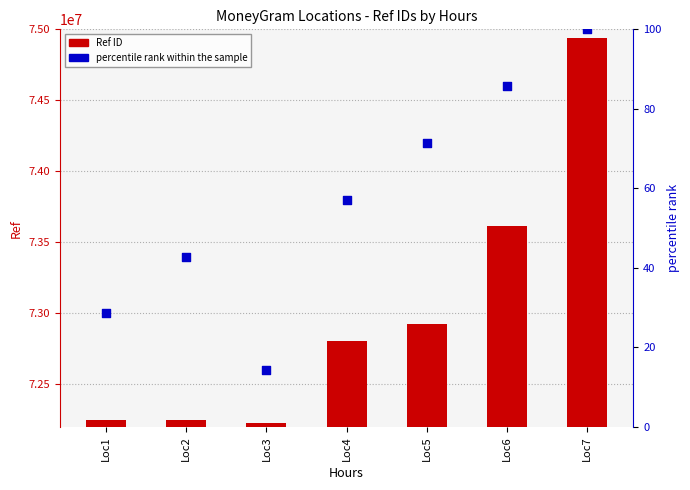

Which series contains the highest Y value?

Ref